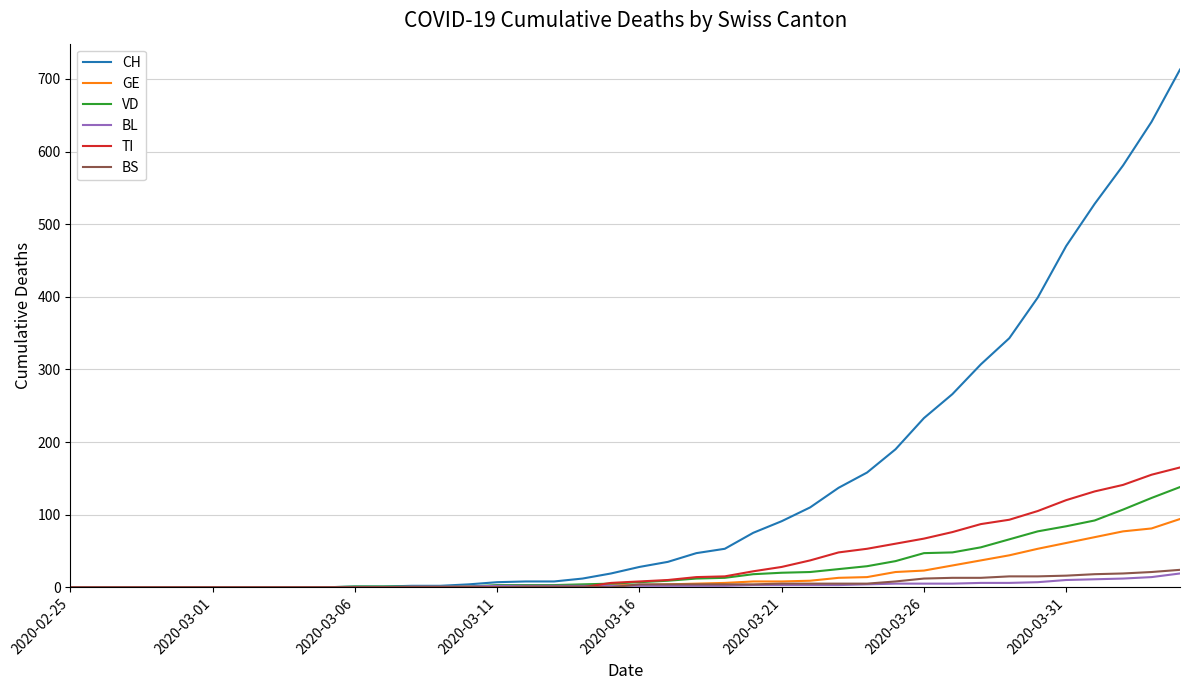

What is the maximum value for TI?

165